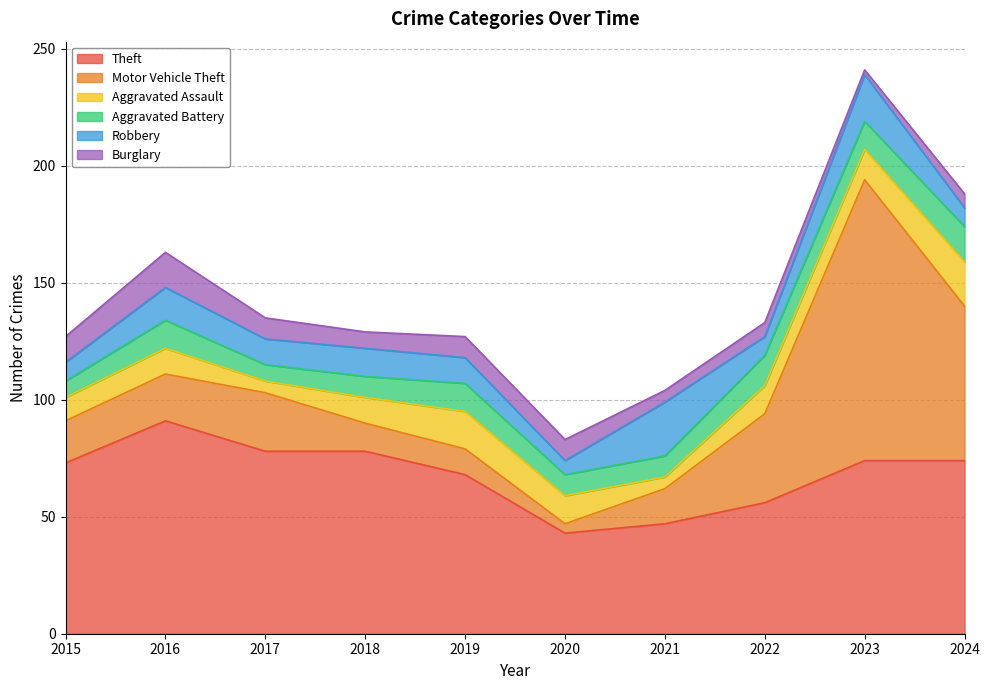

What is the sum of the Robbery values at 2020 and 2023?

26